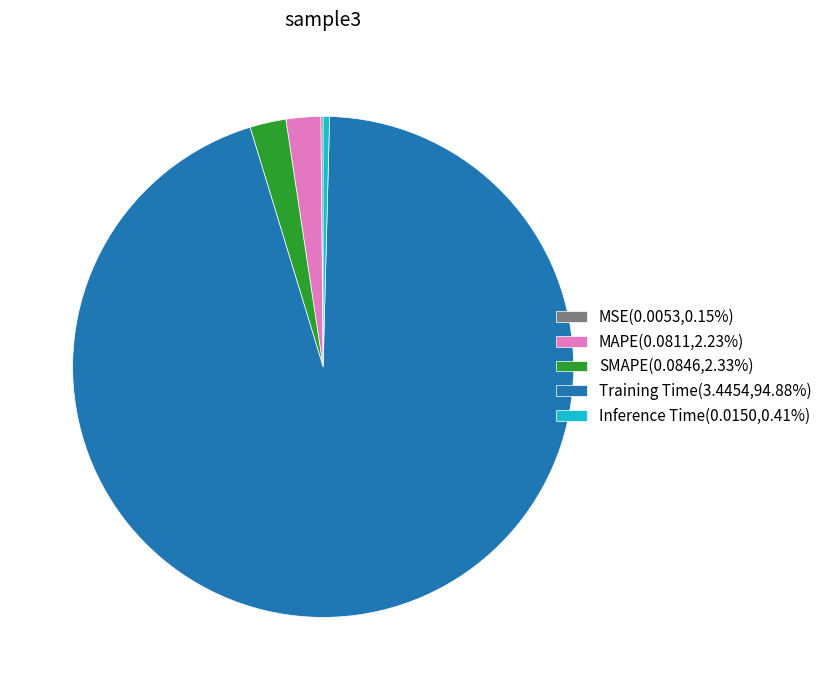

Does any single category account for the majority?

Yes